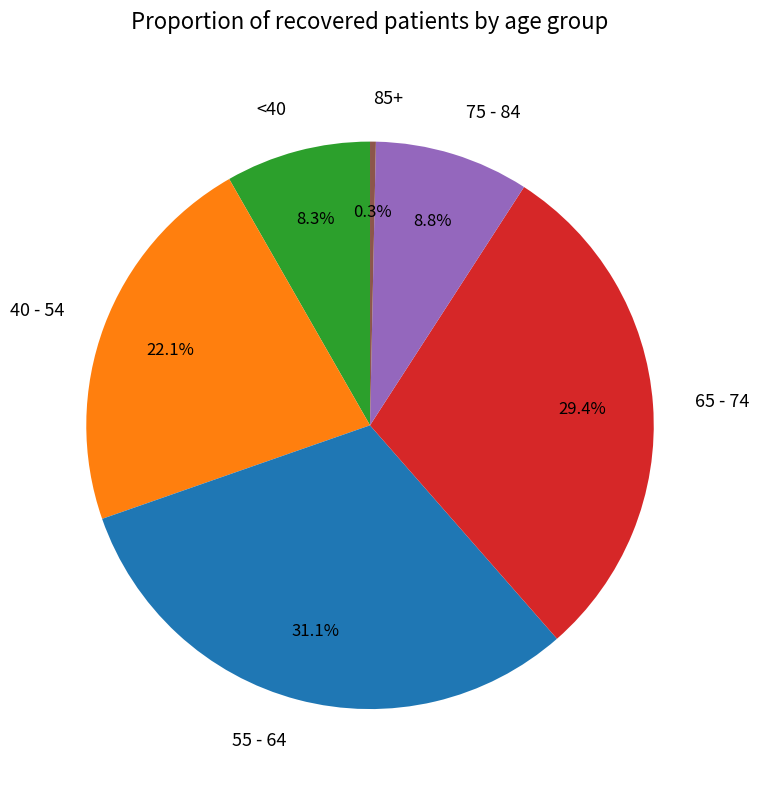

What percentage do 65 - 74 and 40 - 54 together represent?

51.5%